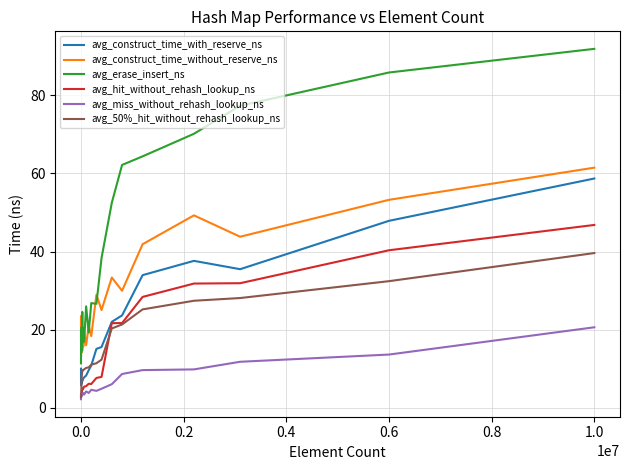

What is the highest value of the avg_hit_without_rehash_lookup_ns series?

46.8